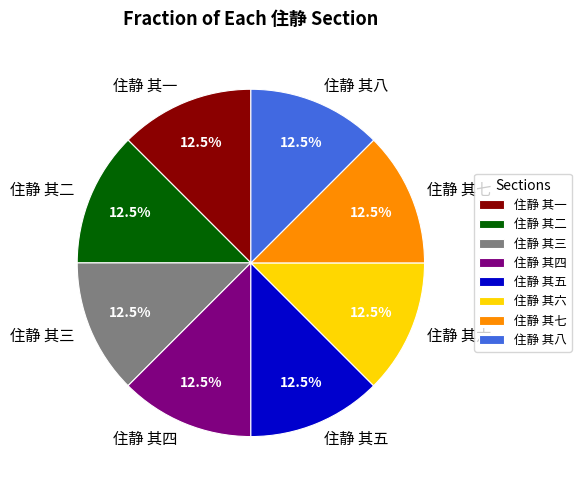

Do 住静 其六 and 住静 其一 together represent more than half of the pie?

No